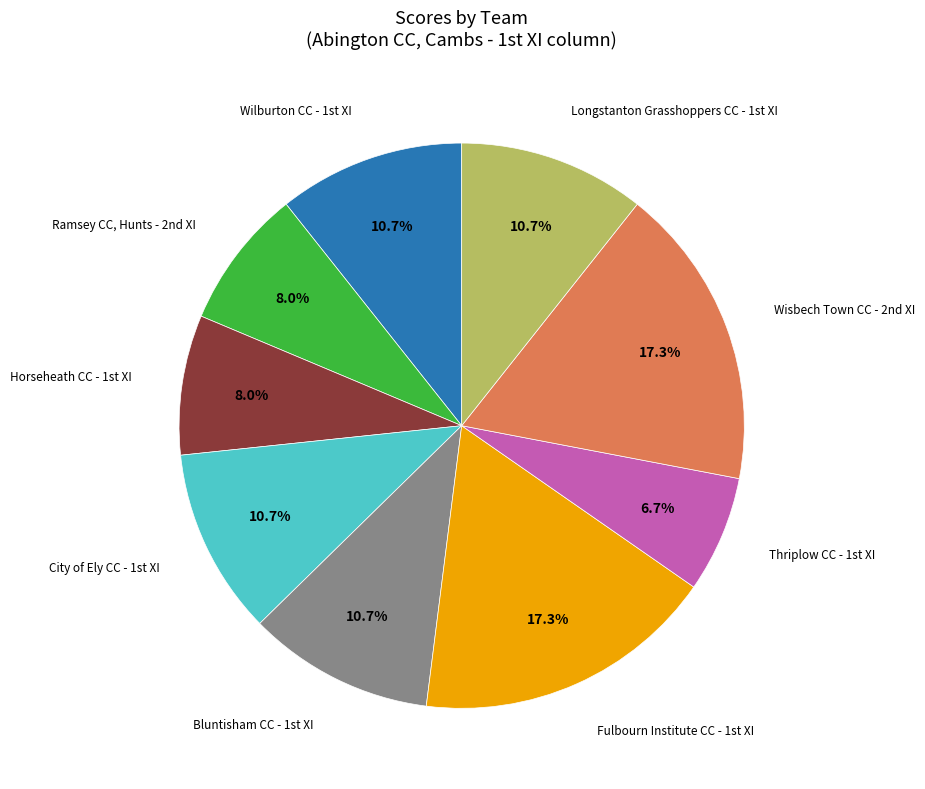

Is there any slice that represents more than half of the pie?

No